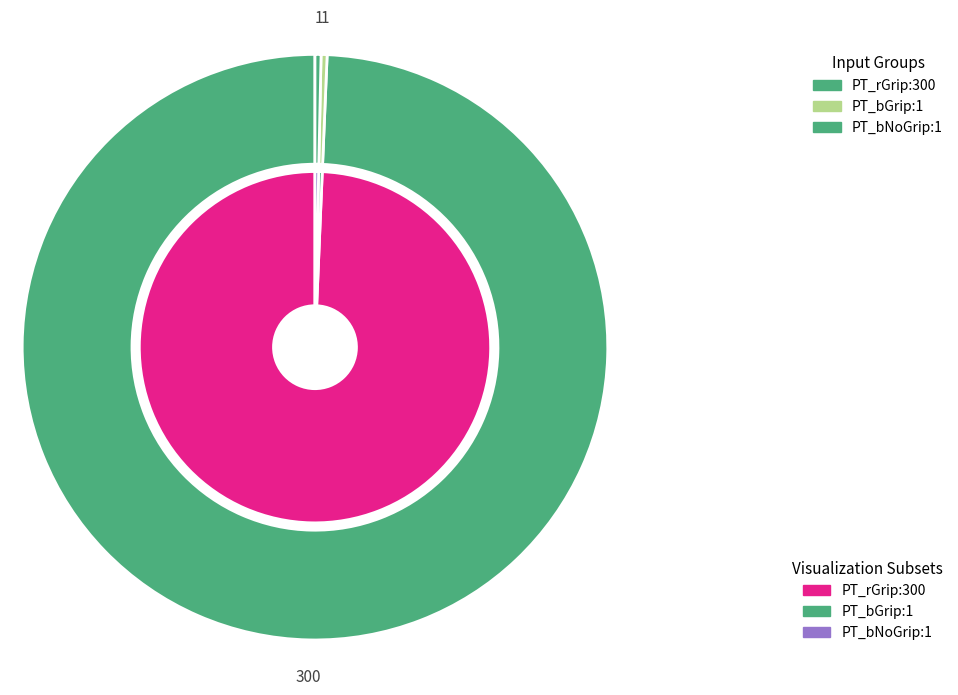

Which has a higher value, PT_rGrip or PT_bNoGrip?

PT_rGrip